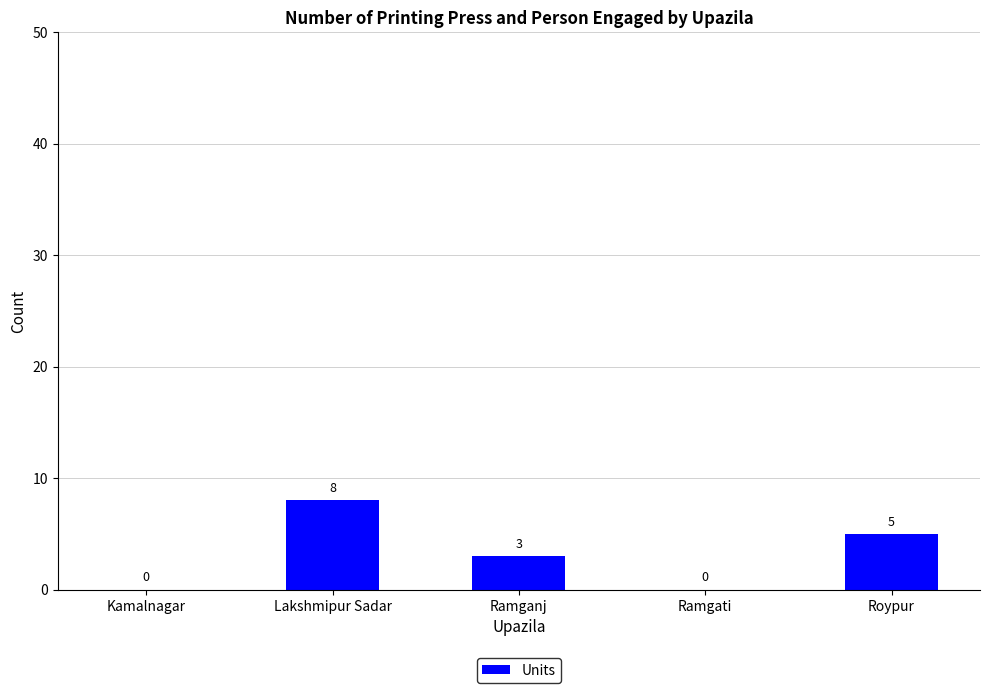

Is it true that the value at Kamalnagar is -5?

False